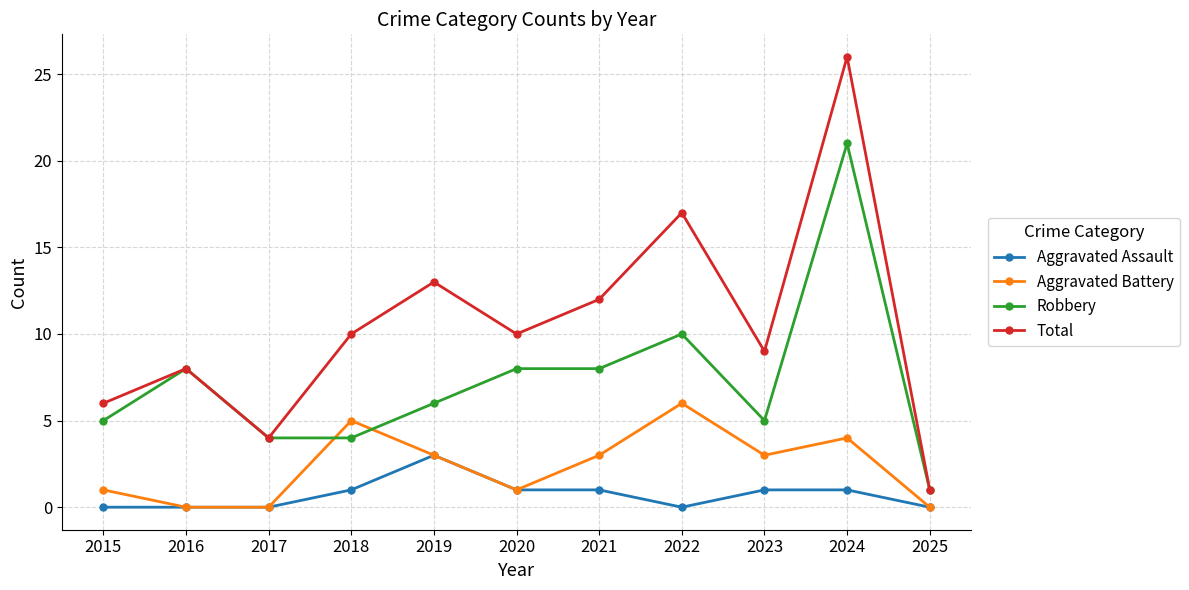

How many data points in Aggravated Assault are less than 1?

5